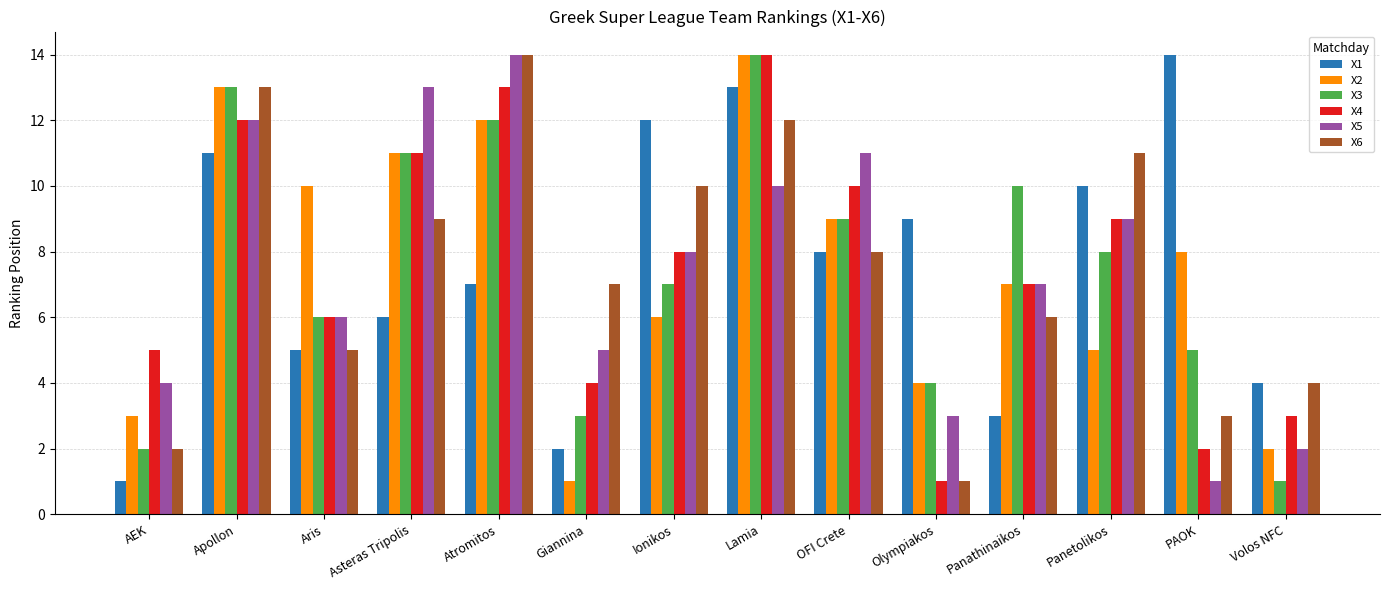

How many series are shown in this chart?

6